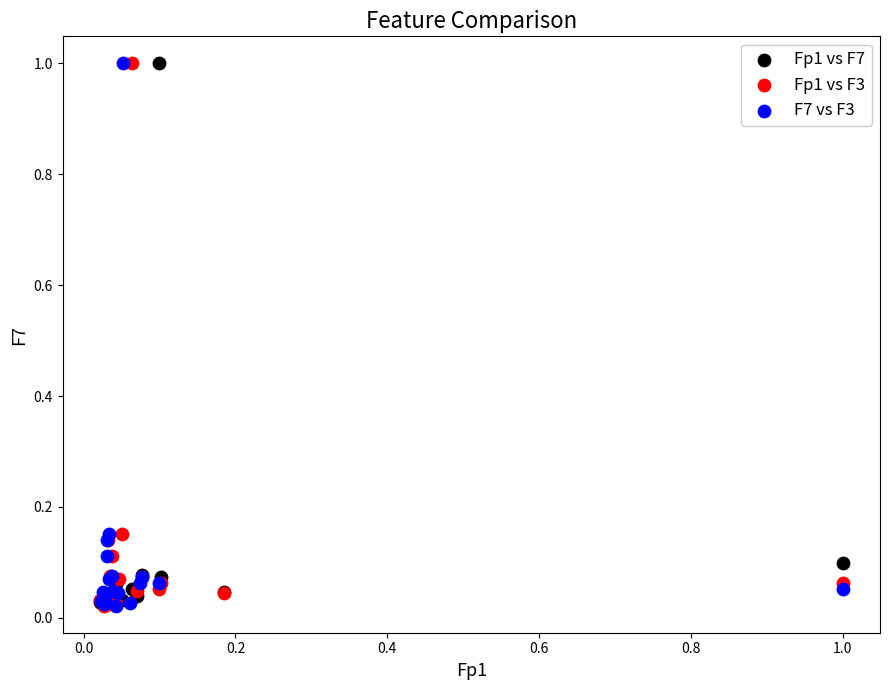

What are all the series names shown in the legend?

Fp1 vs F7, Fp1 vs F3, F7 vs F3